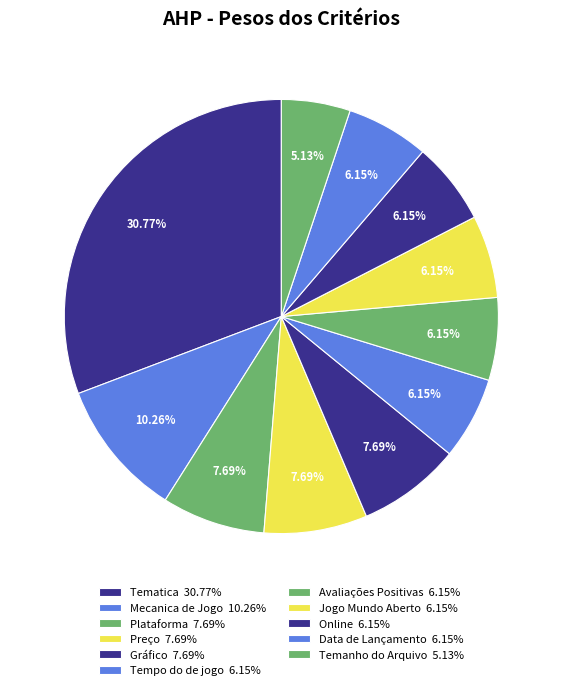

Which category has the smallest portion of the pie?

Temanho do Arquivo